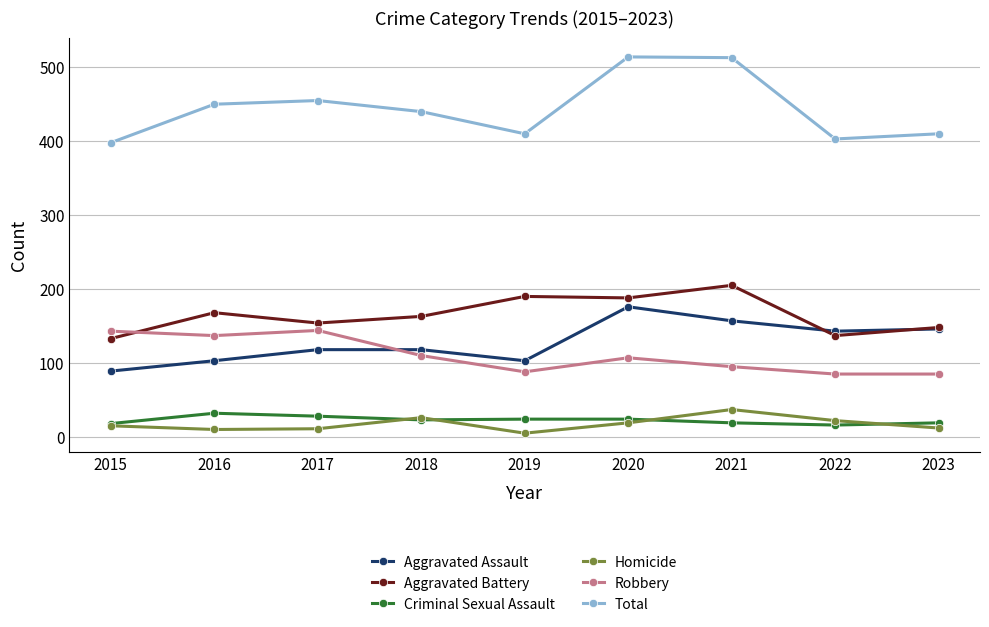

What is the value of the Homicide point at the 9th from the left?

12